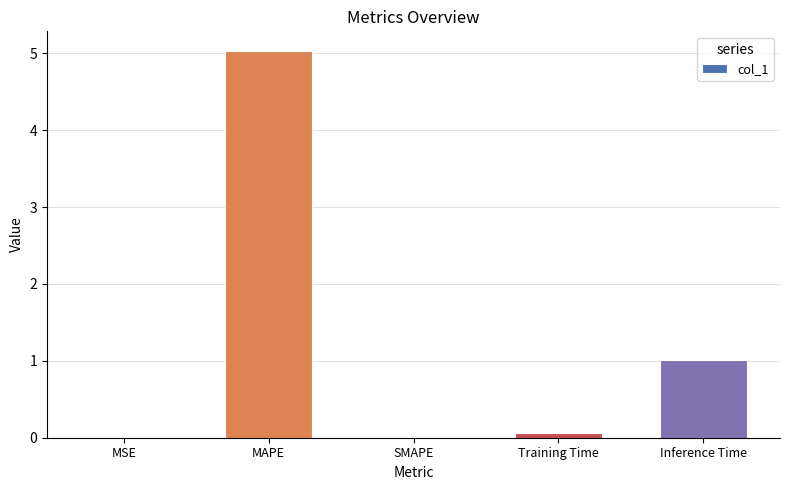

Between MAPE and Training Time, which is larger?

MAPE